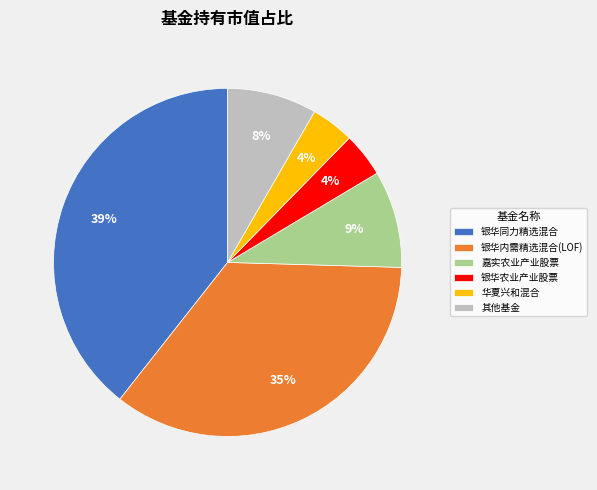

To the nearest percent, what portion does 银华农业产业股票 represent?

4%